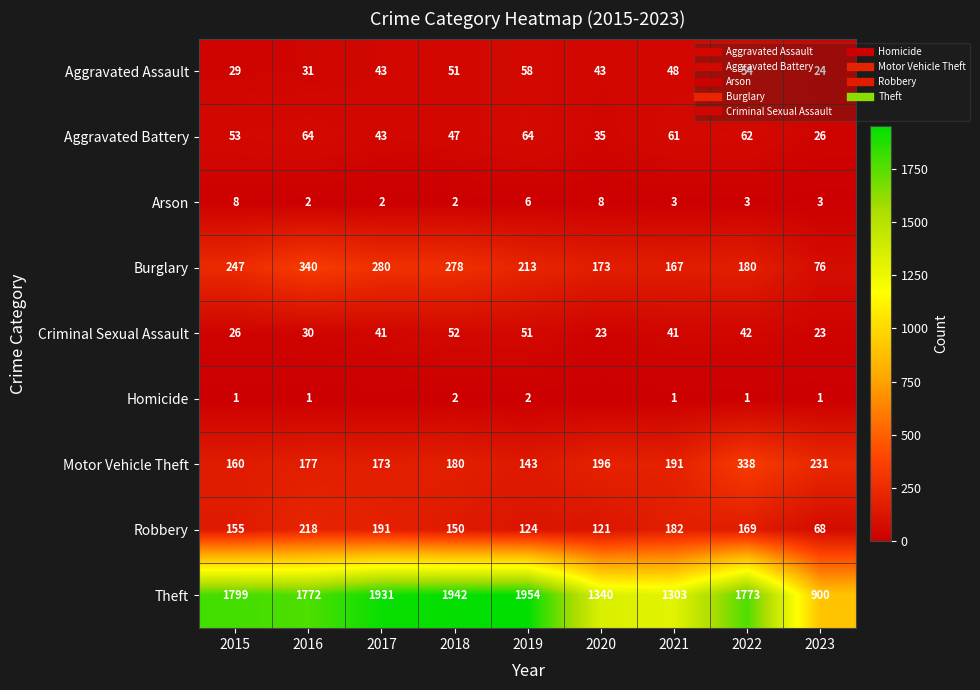

Between 2016 and 2018, which series saw the biggest shift?

Theft